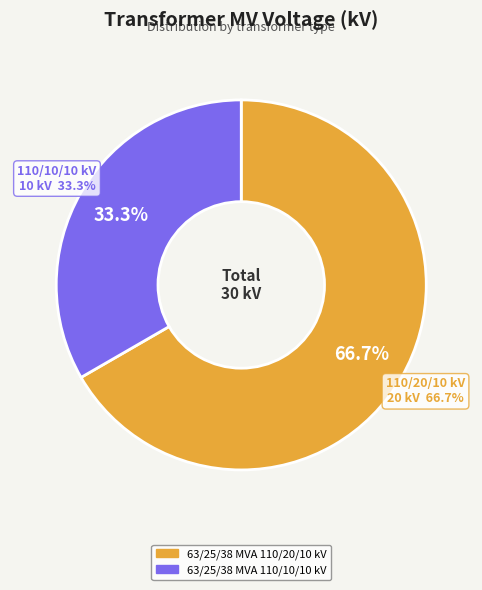

What percentage is the 63/25/38 MVA 110/20/10 kV slice, to the nearest percent?

67%